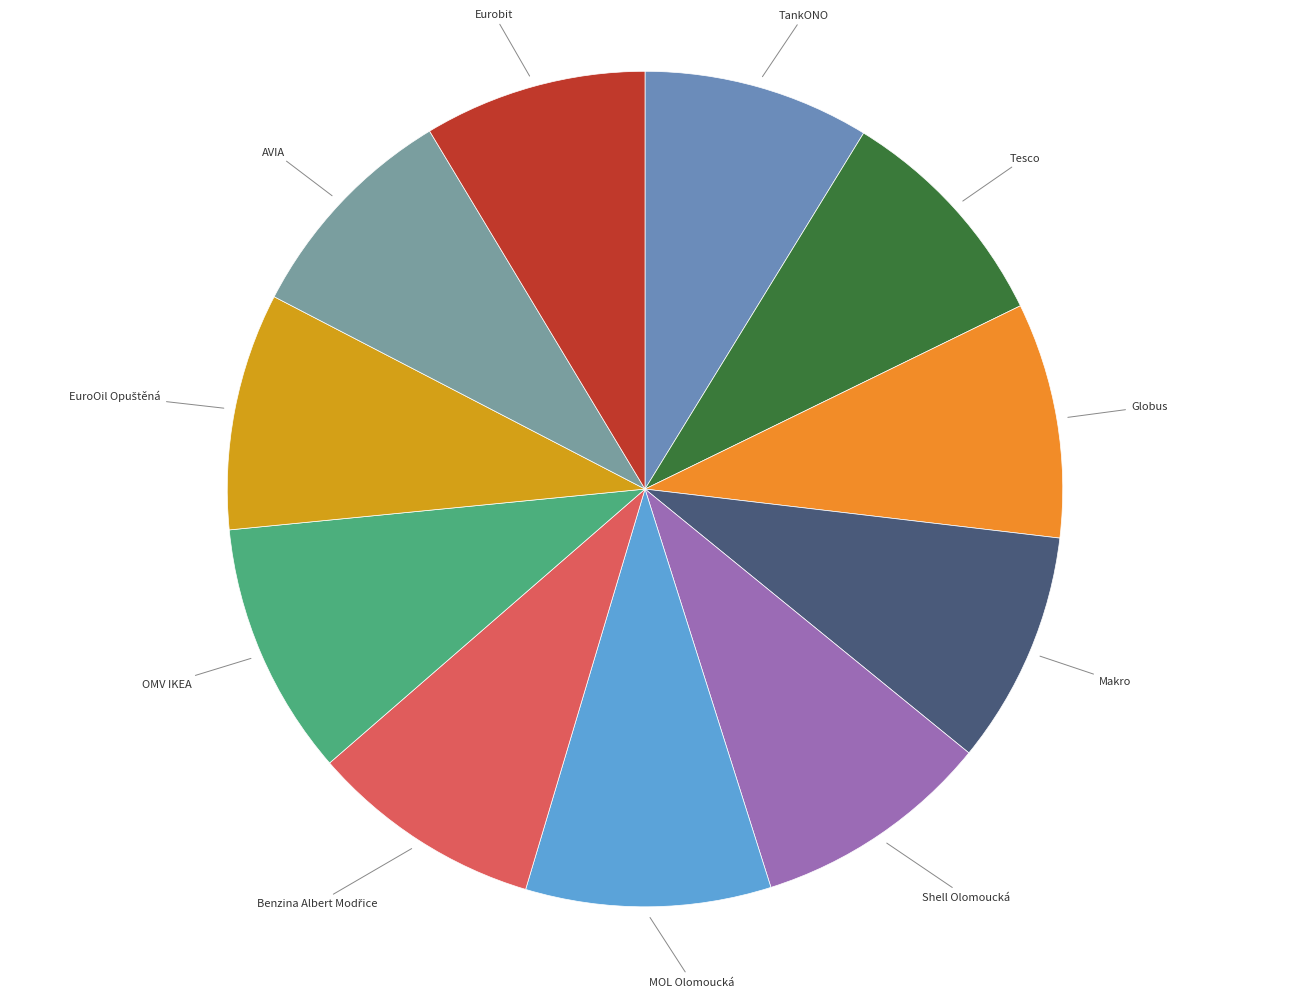

Which has a higher value, OMV IKEA or AVIA?

OMV IKEA